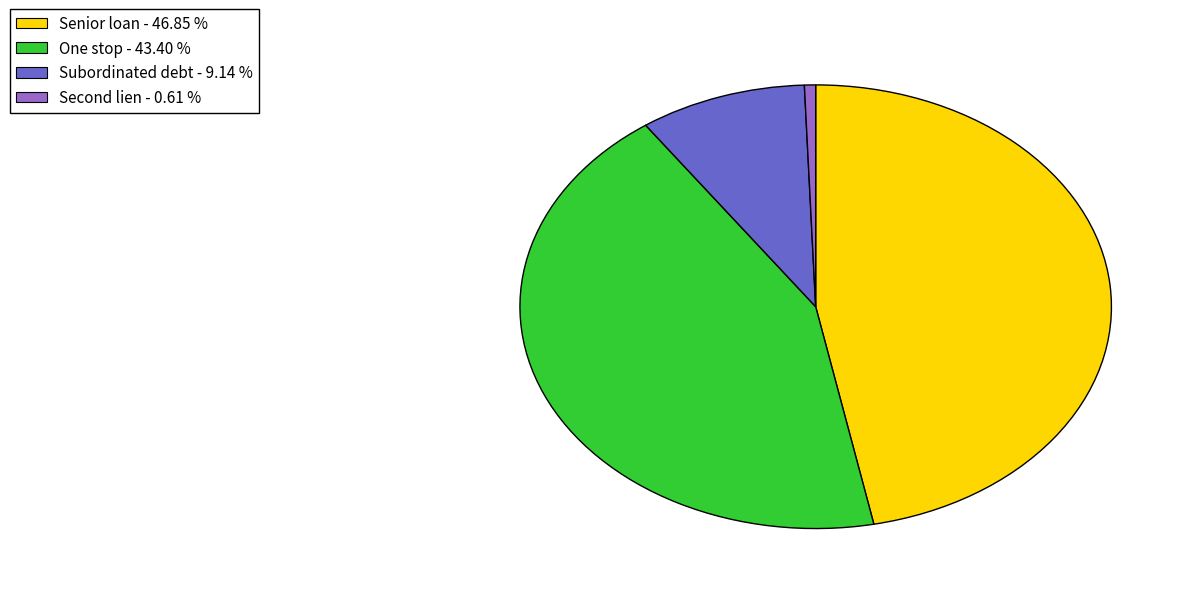

Is there a majority slice in this chart?

No